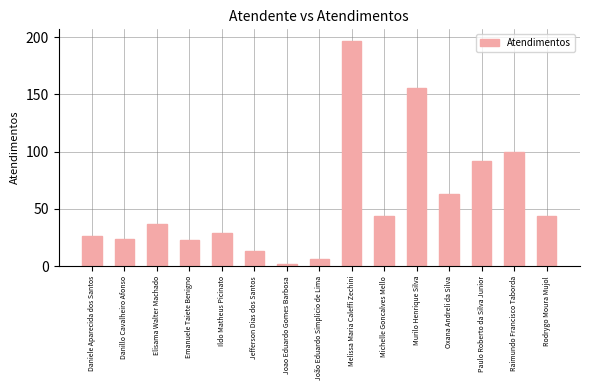

Reading left to right, what are all the values shown in this chart?

26	24	37	23	29	13	2	6	197	44	156	63	92	100	44